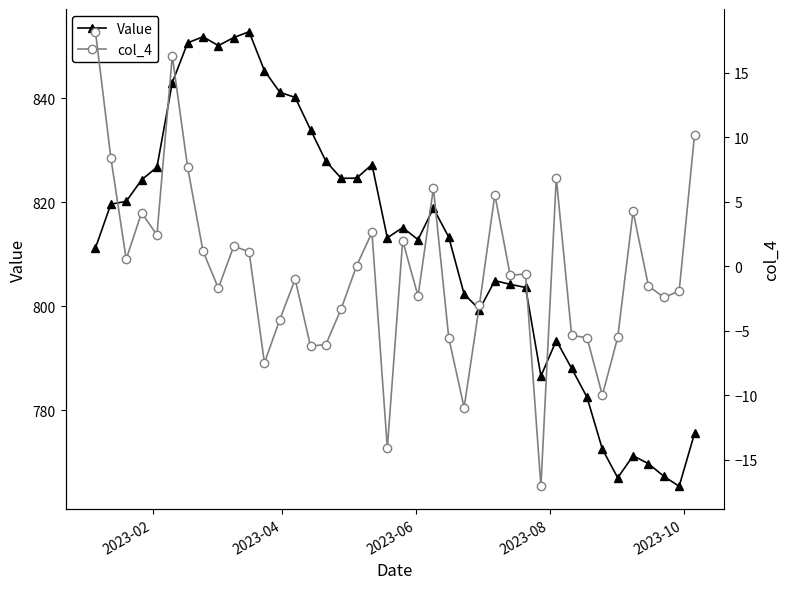

What is the difference between the second highest and minimum values in the Value series?

86.4